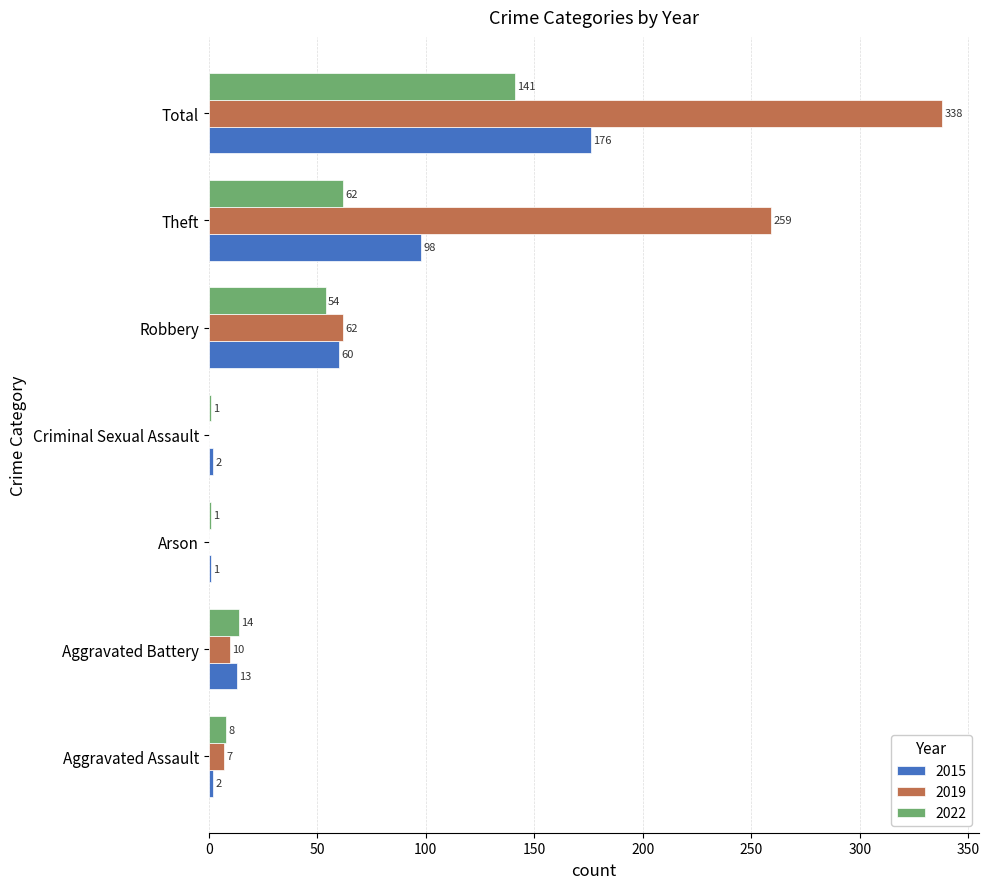

What are all the series names shown in the legend?

2015, 2019, 2022